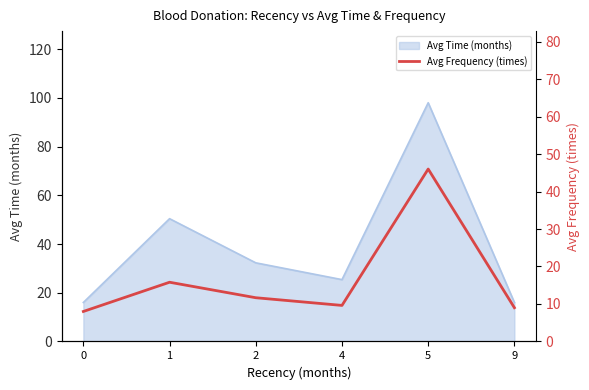

At which label does Avg Time (months) reach its peak?

5